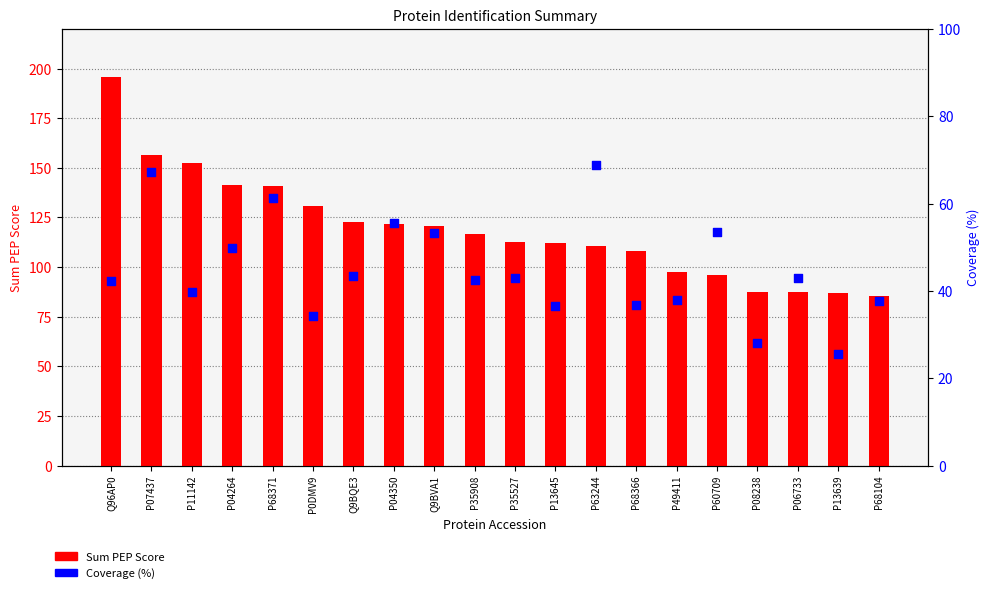

Which series has the largest total across all categories?

Sum PEP Score